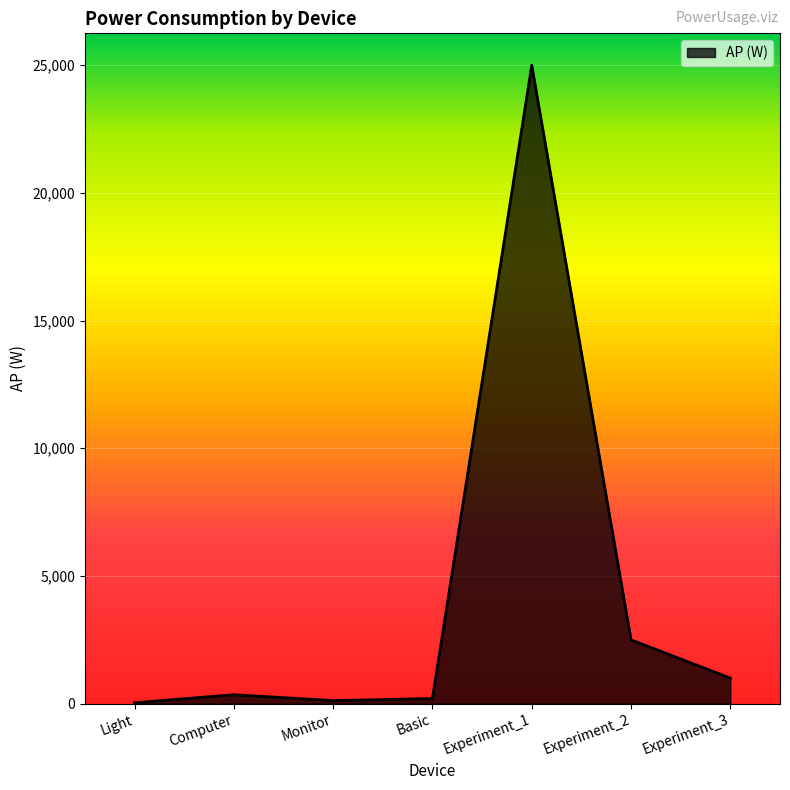

Approximately how many times larger is the value at Monitor compared to Computer?

0.3